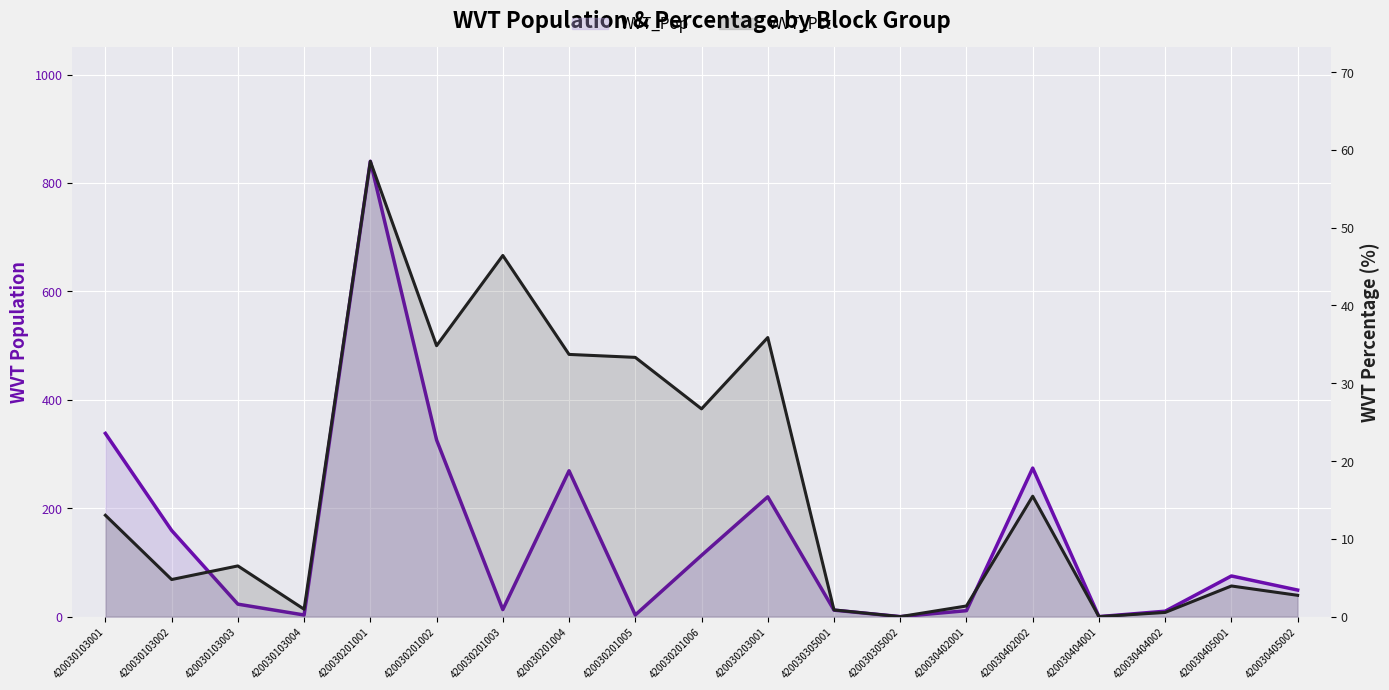

Where does the WVT_Pop series first go above 49?

420030103001